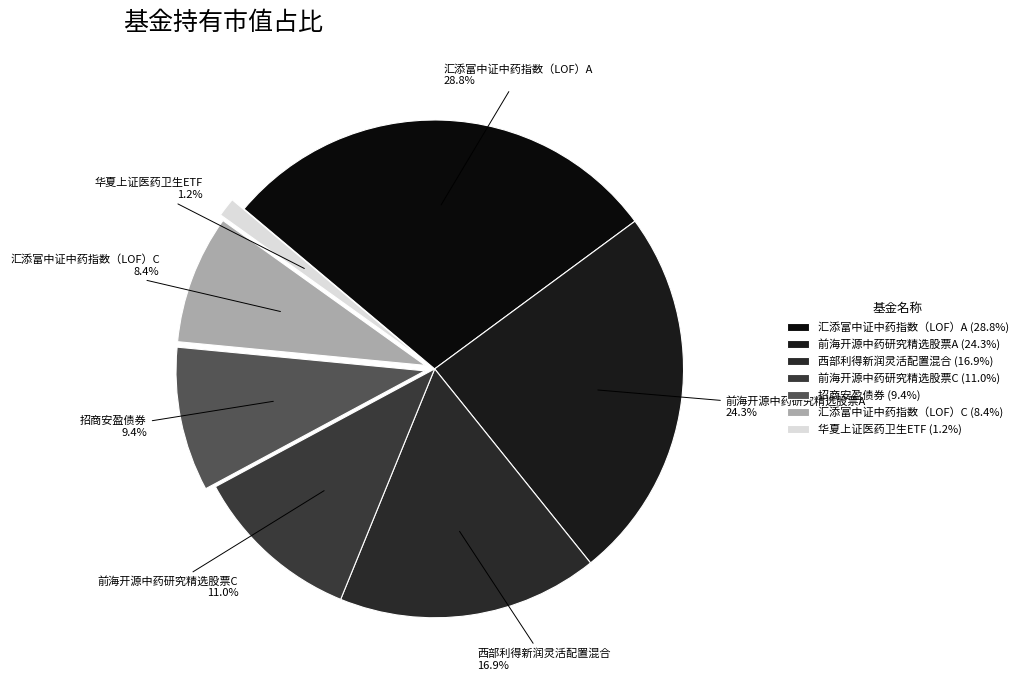

Rank the categories by value from highest to lowest.

汇添富中证中药指数（LOF）A, 前海开源中药研究精选股票A, 西部利得新润灵活配置混合, 前海开源中药研究精选股票C, 招商安盈债券, 汇添富中证中药指数（LOF）C, 华夏上证医药卫生ETF